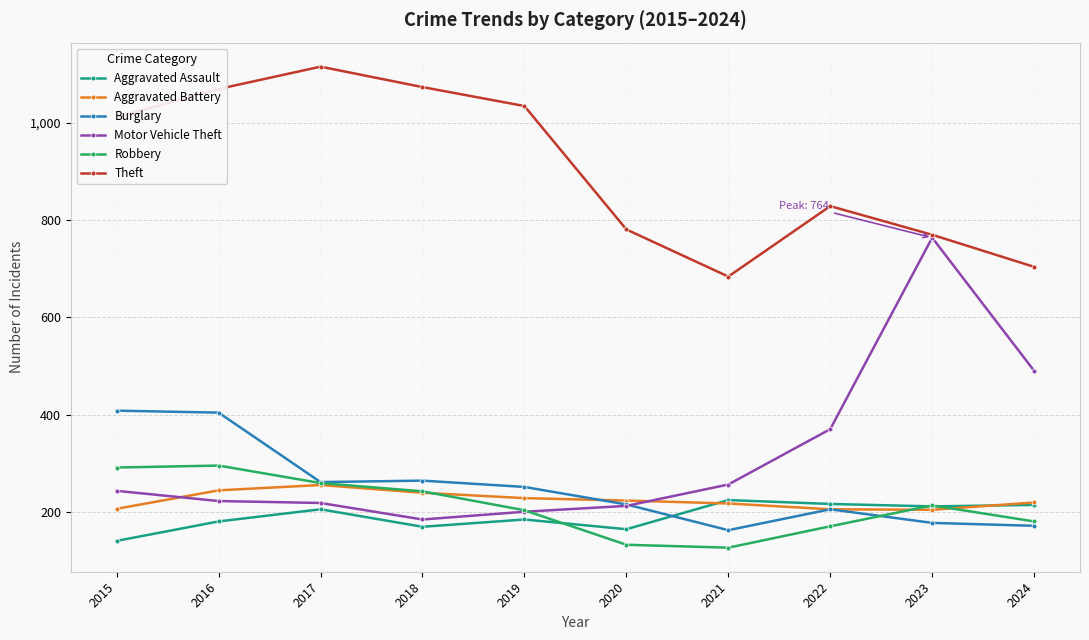

The value of Burglary at 2017 is 79. True or false?

False